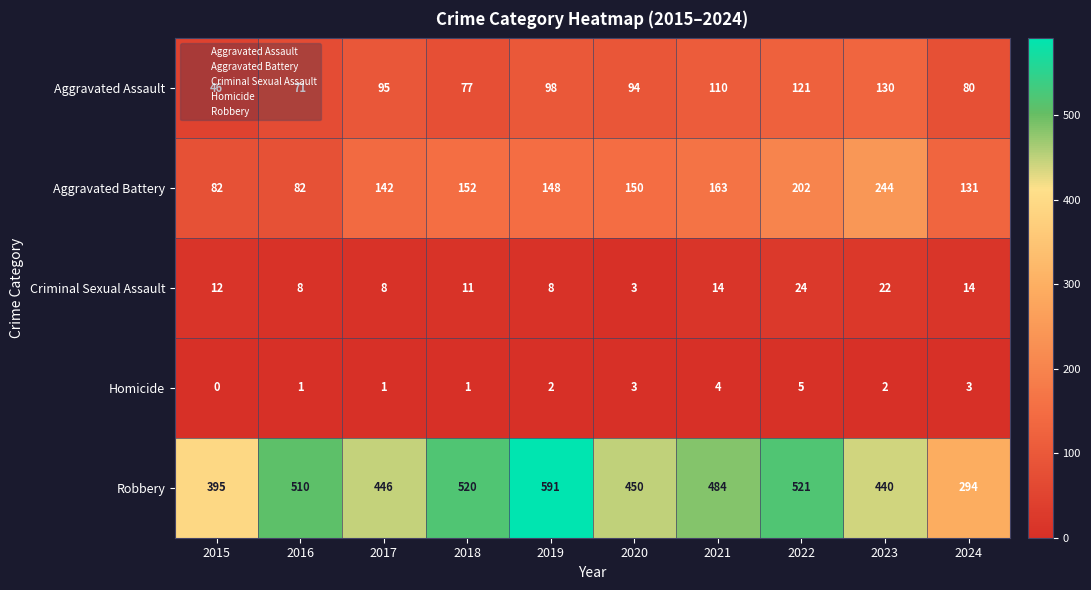

Between 2015 and 2024, which series saw the biggest shift?

Robbery